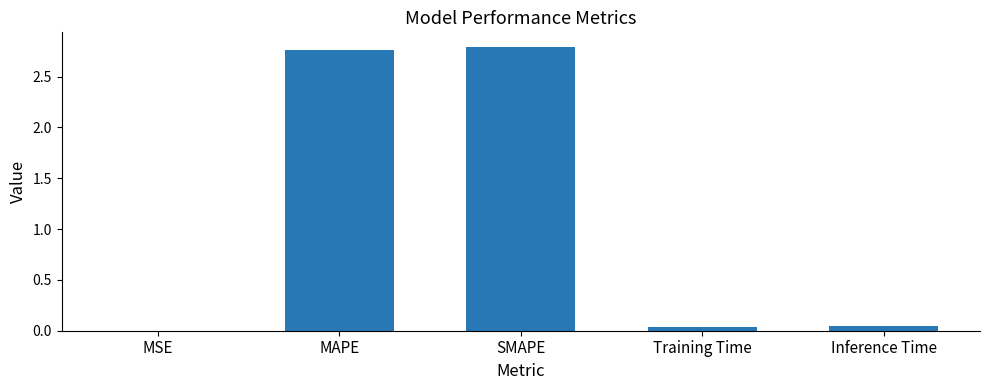

The value at MAPE is 1.2. True or false?

False